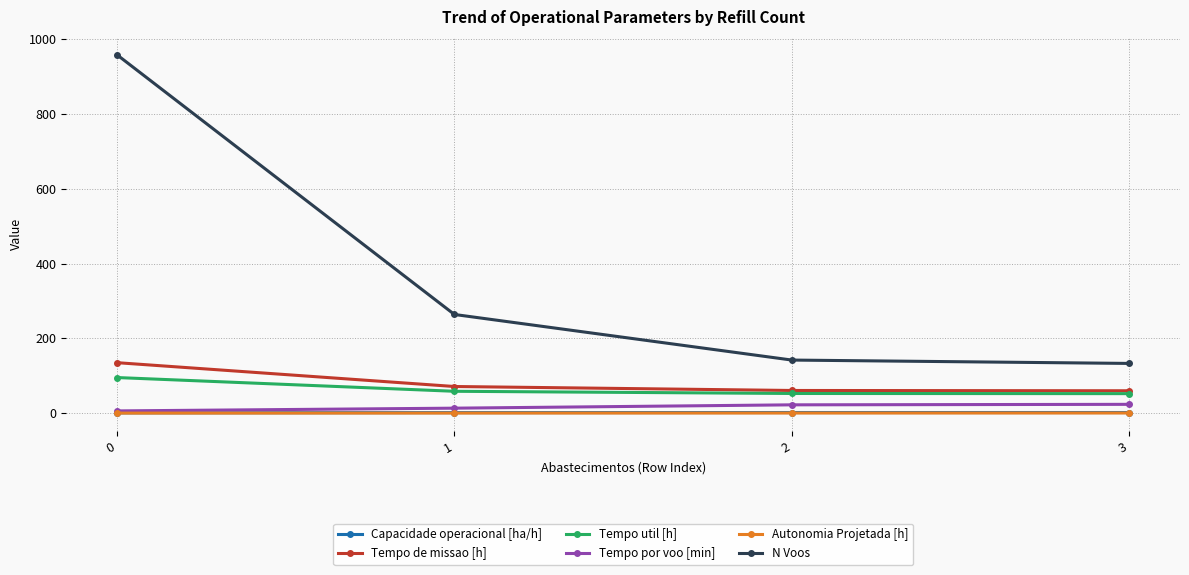

What is the maximum value shown in the chart?

959.0